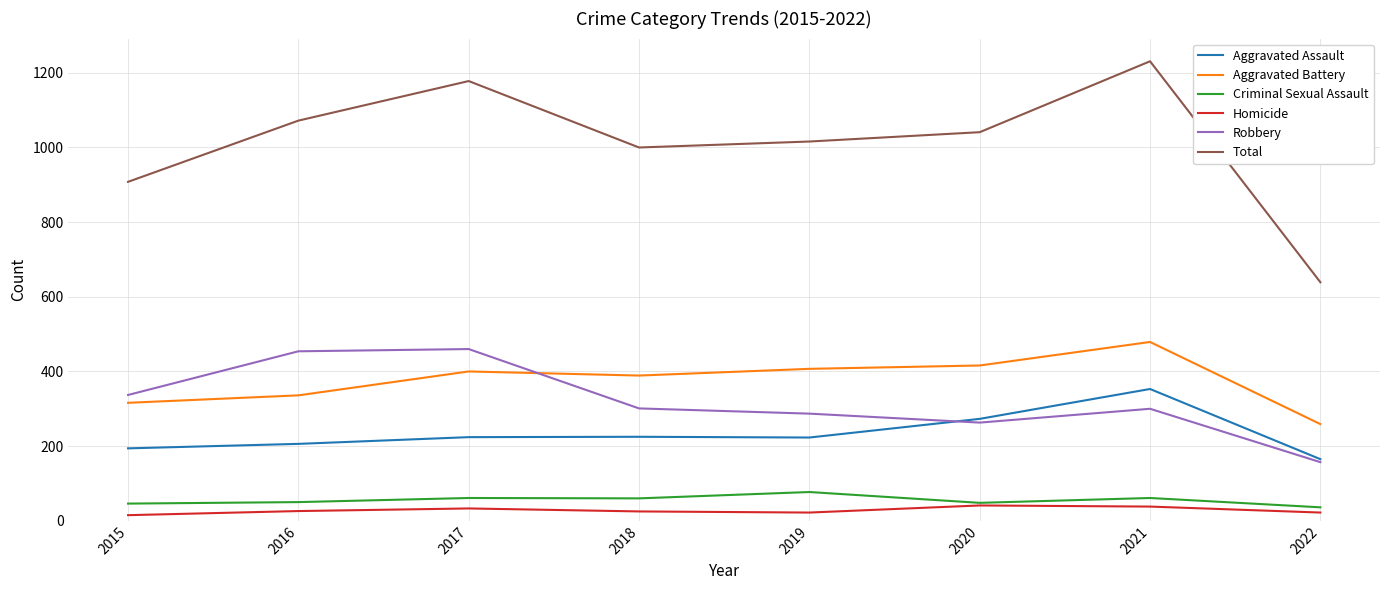

At 2021, list the series in order from largest to smallest.

Total, Aggravated Battery, Aggravated Assault, Robbery, Criminal Sexual Assault, Homicide